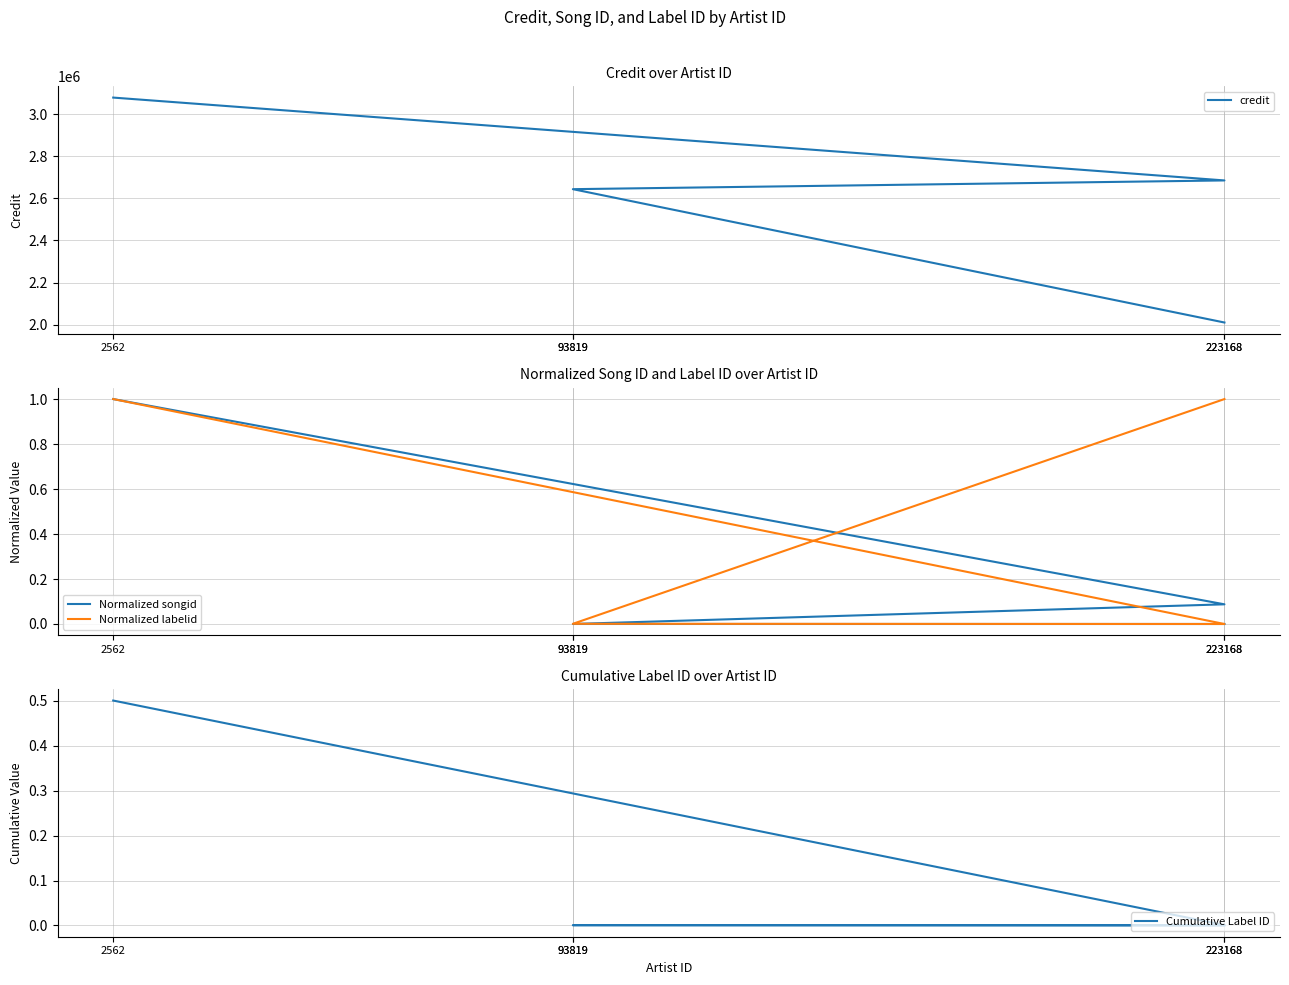

What is the maximum value shown in the chart?

3078027.0